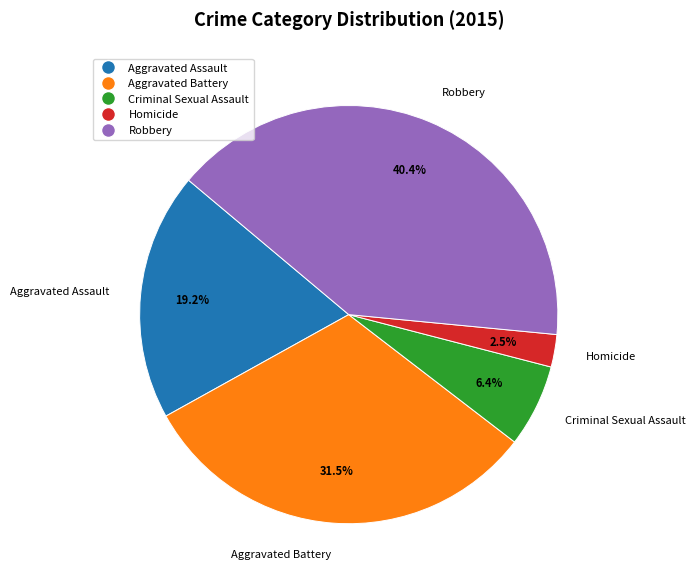

To the nearest percent, what is the difference between the largest and smallest slice percentages?

38%